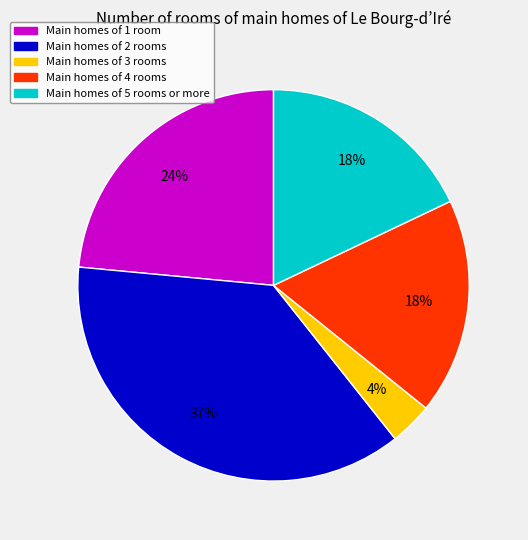

Is Main homes of 4 rooms the majority of the pie?

No